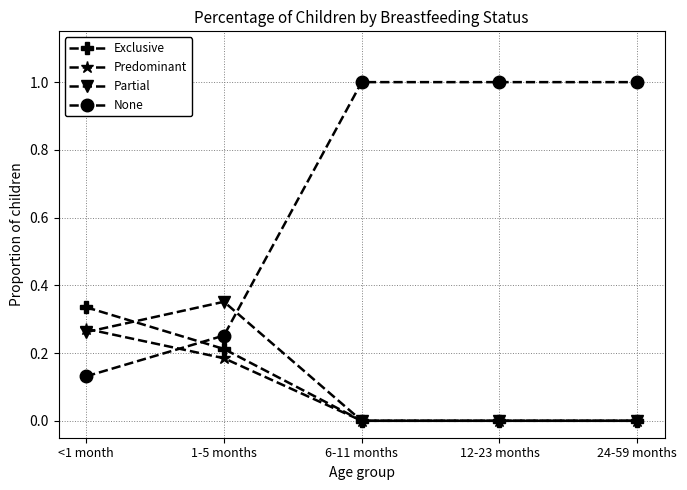

True or false: None has more than 2 points higher than both neighbors.

False